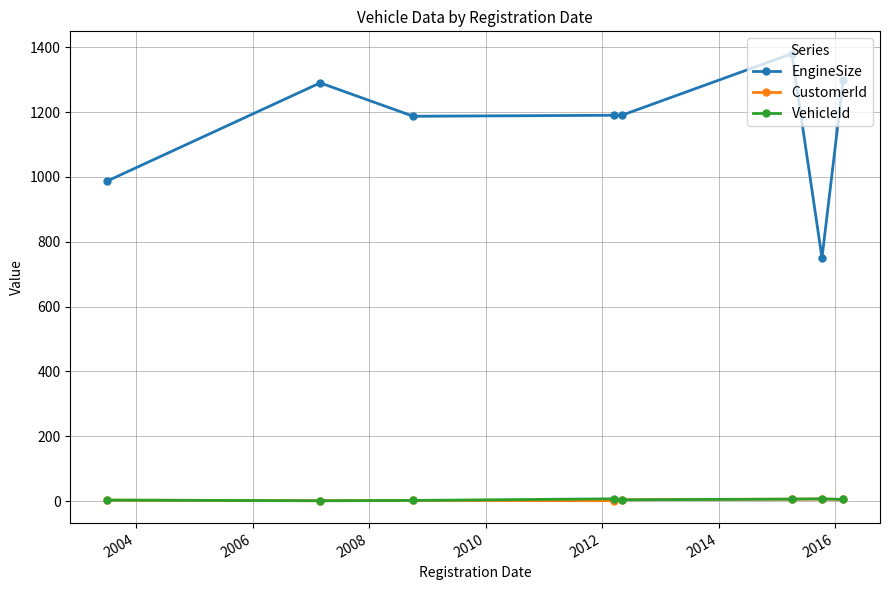

What is the difference between the second highest and minimum values in the CustomerId series?

5